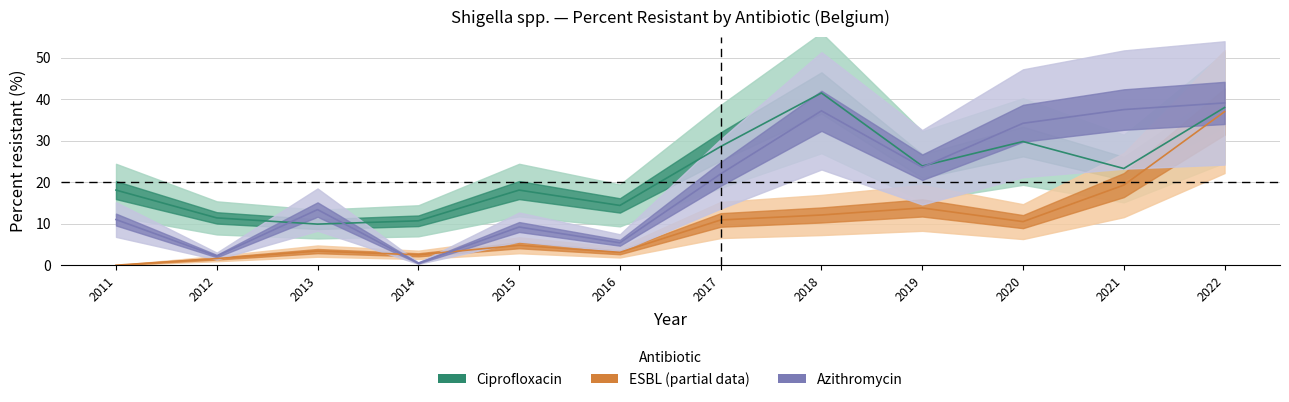

What is the difference between the ESBL values at 2021 and 2019?

5.5